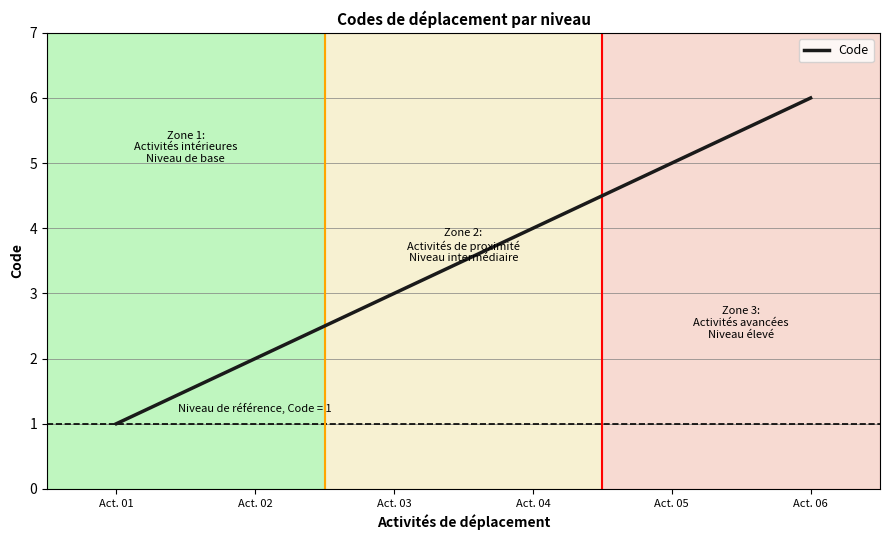

The value at Act. 01 is 0. True or false?

False